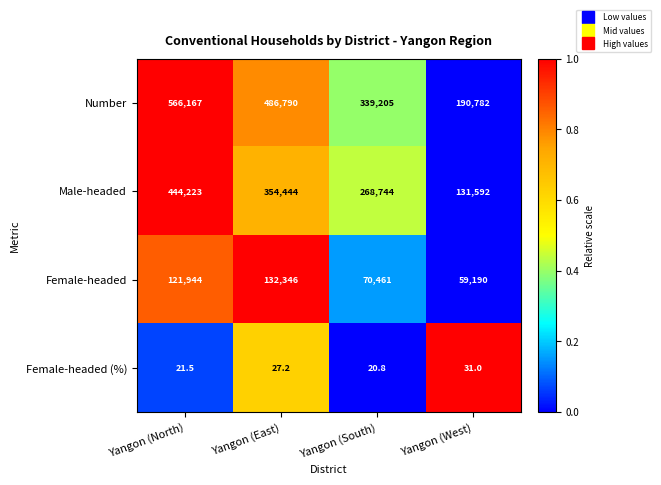

Reading right to left, extract all data points from this chart.

Number: Yangon (West)=190782.0	Yangon (South)=339205.0	Yangon (East)=486790.0	Yangon (North)=566167.0
Male-headed: Yangon (West)=131592.0	Yangon (South)=268744.0	Yangon (East)=354444.0	Yangon (North)=444223.0
Female-headed: Yangon (West)=59190.0	Yangon (South)=70461.0	Yangon (East)=132346.0	Yangon (North)=121944.0
Female-headed (%): Yangon (West)=31.0	Yangon (South)=20.8	Yangon (East)=27.2	Yangon (North)=21.5